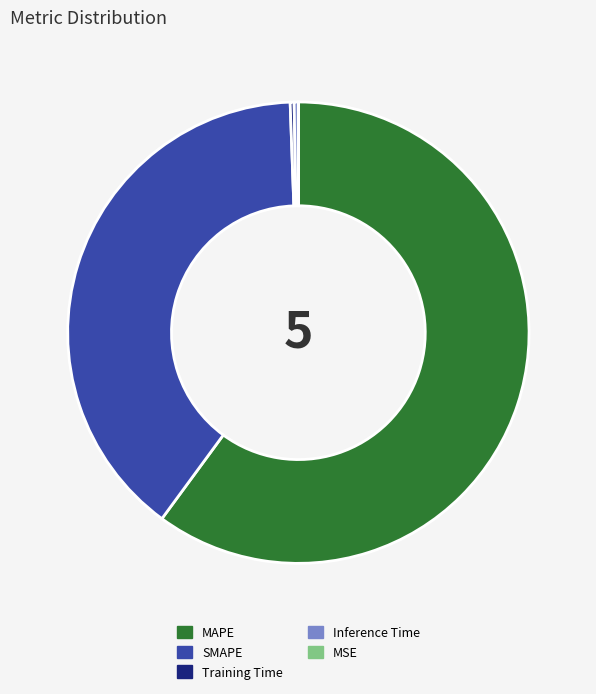

Which slice is the largest?

MAPE